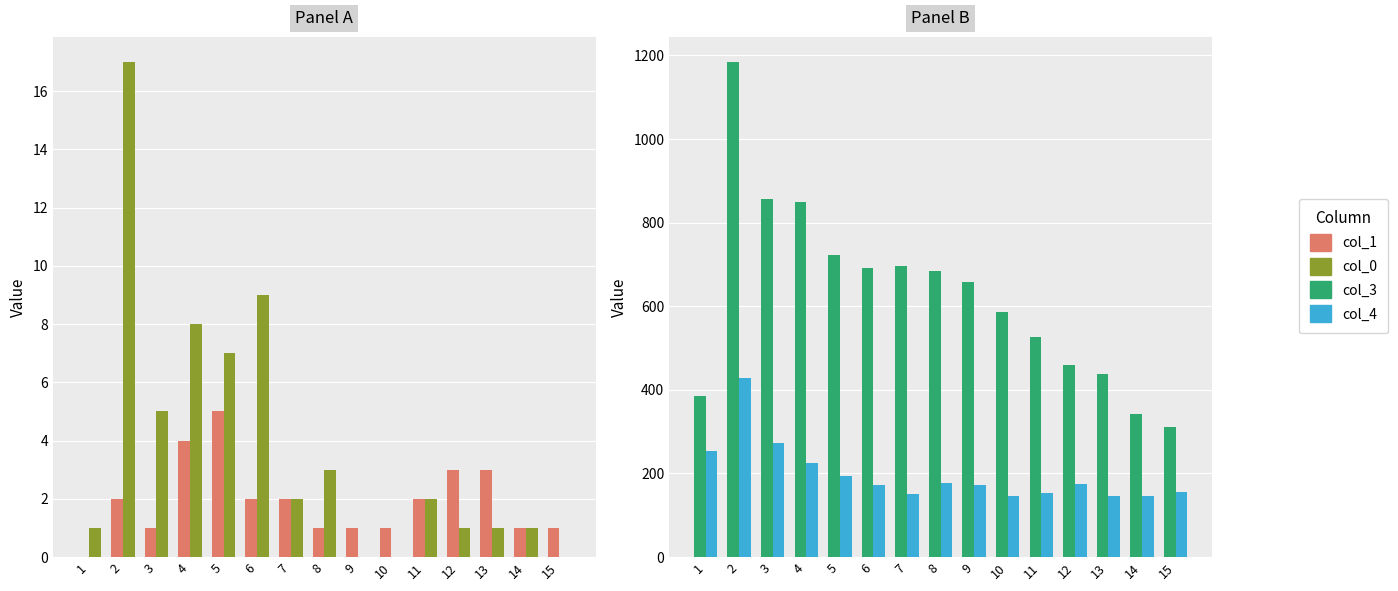

At which label does col_1 first exceed 2?

4